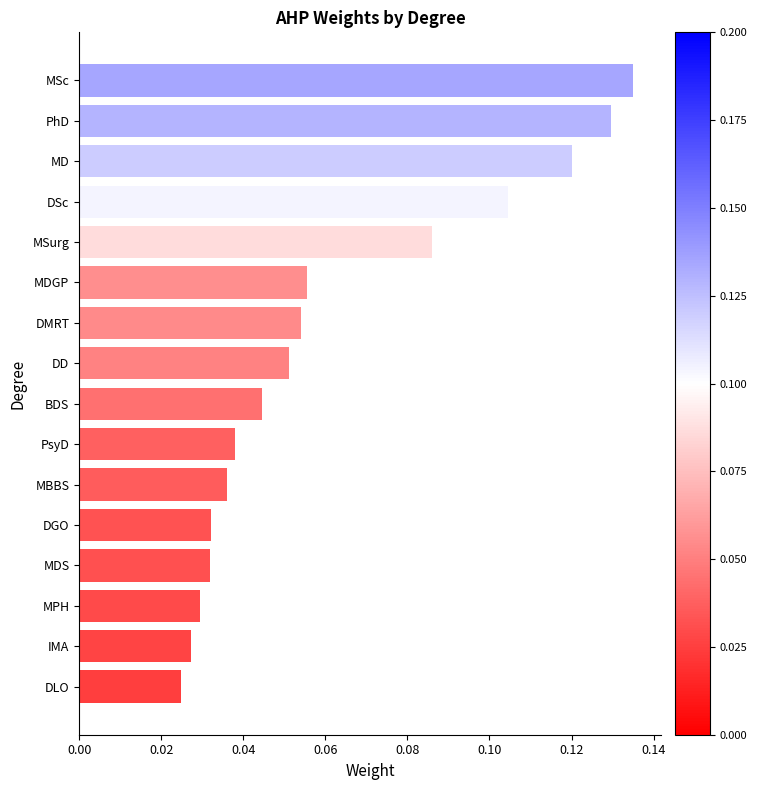

Which category has the highest value across all series?

MSc